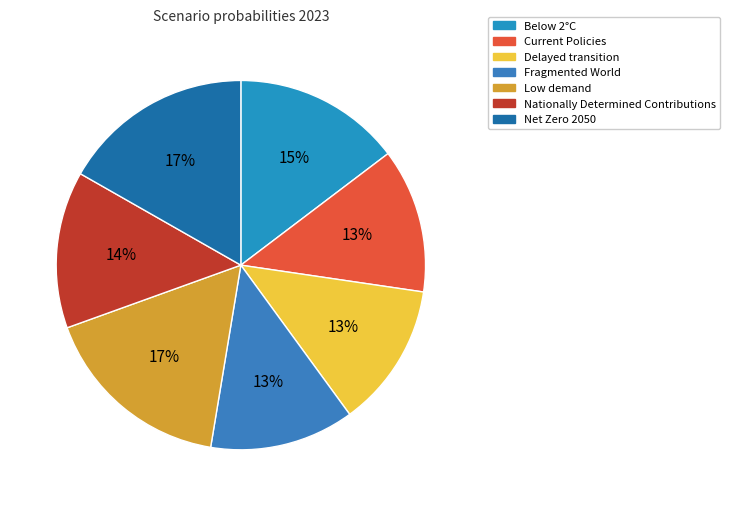

To the nearest percent, what portion does Nationally Determined Contributions represent?

14%